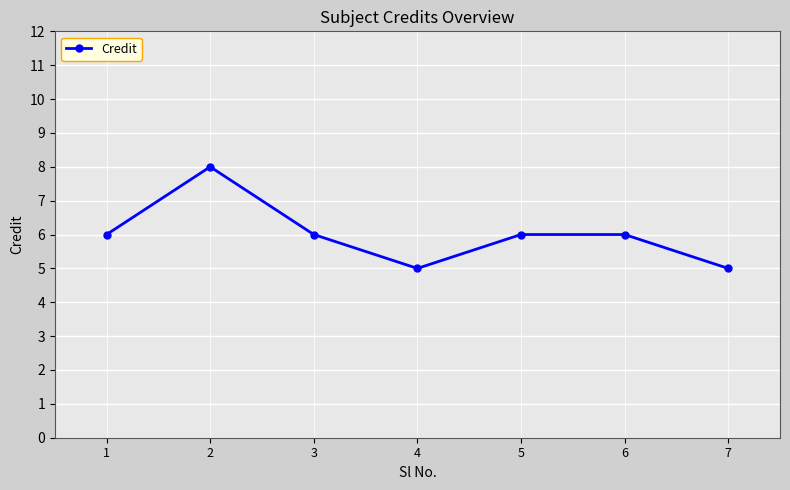

How many interior local valleys (lower than both neighbors) does the data have?

1